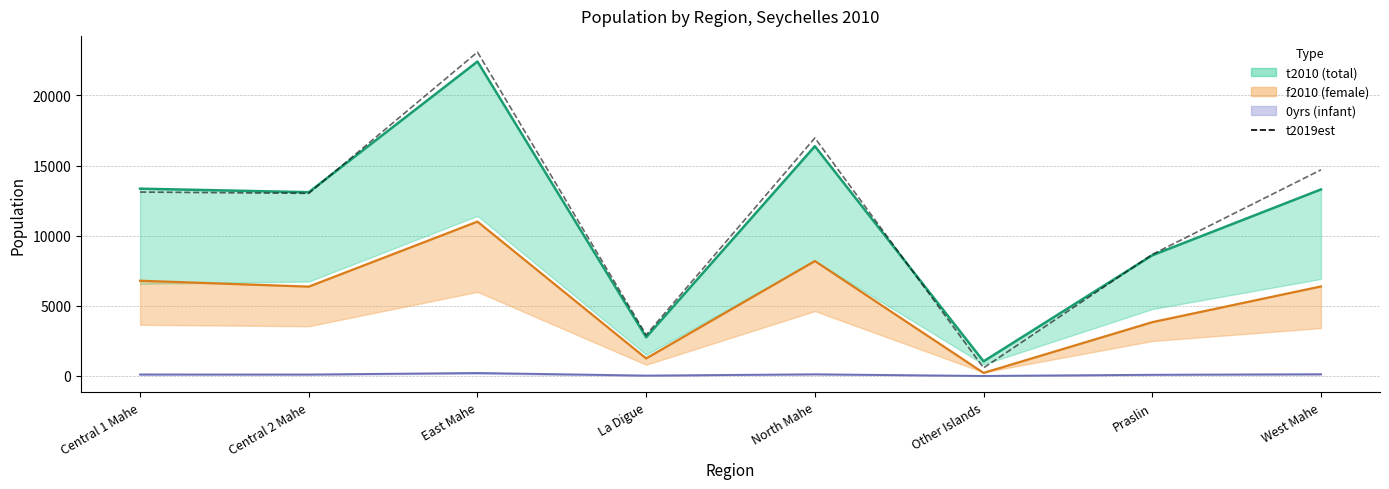

Which category has the lowest value in the t2019est series?

Other Islands